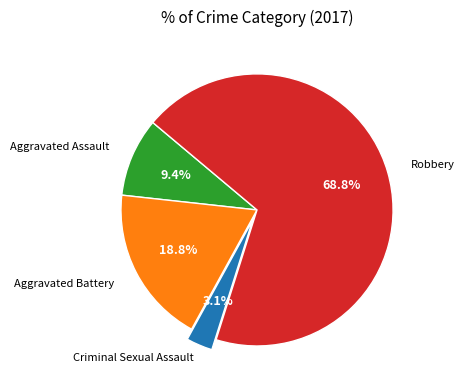

Rank the categories by value from highest to lowest.

Robbery, Aggravated Battery, Aggravated Assault, Criminal Sexual Assault